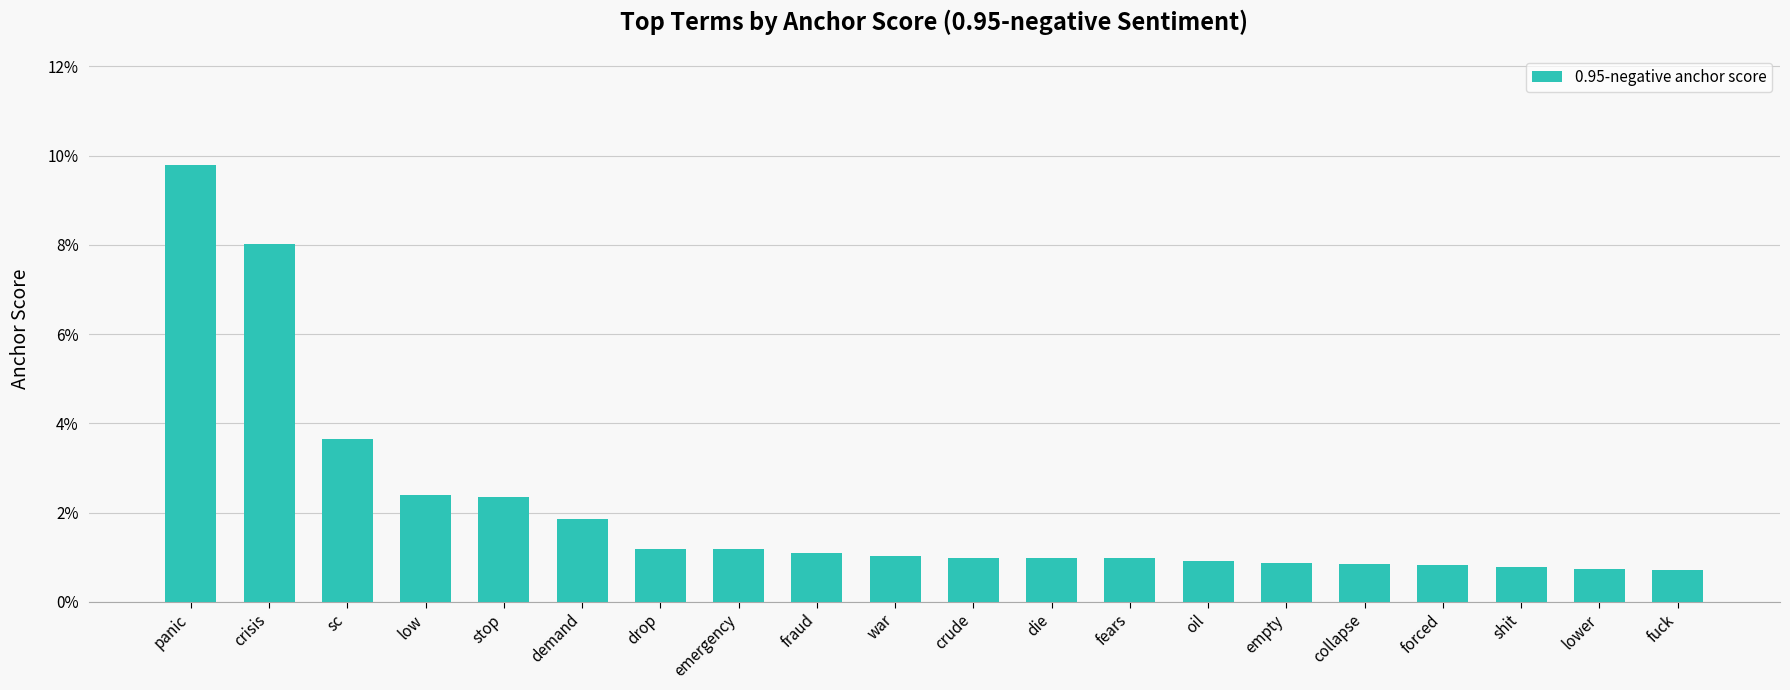

List the labels in order of value, smallest first.

fuck, lower, shit, forced, collapse, empty, oil, fears, die, crude, war, fraud, emergency, drop, demand, stop, low, sc, crisis, panic